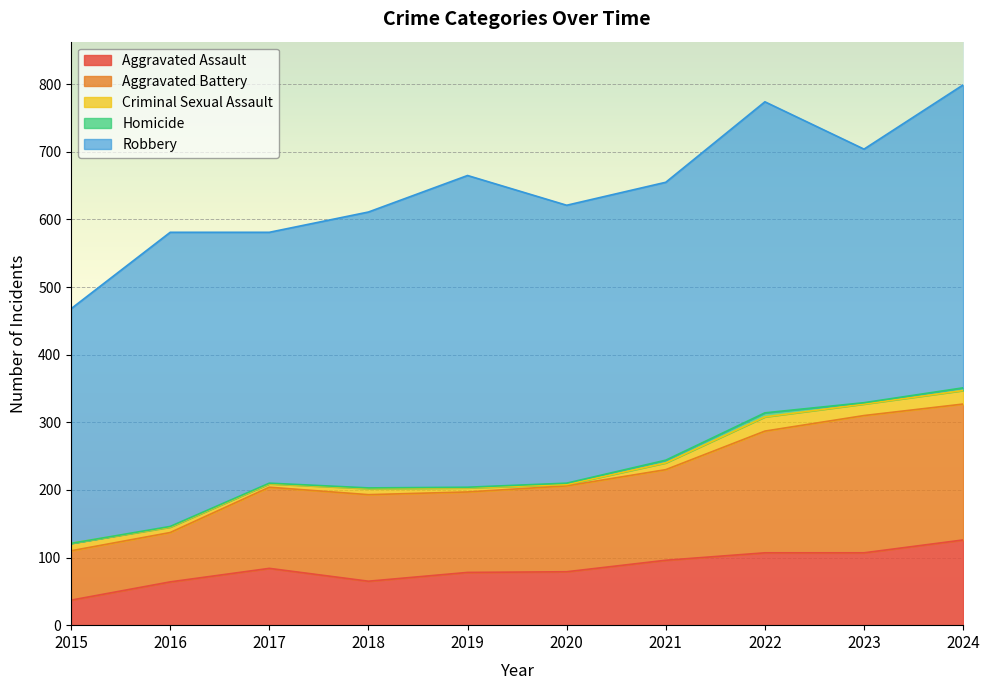

True or false: Criminal Sexual Assault and Aggravated Assault cross at least once.

False